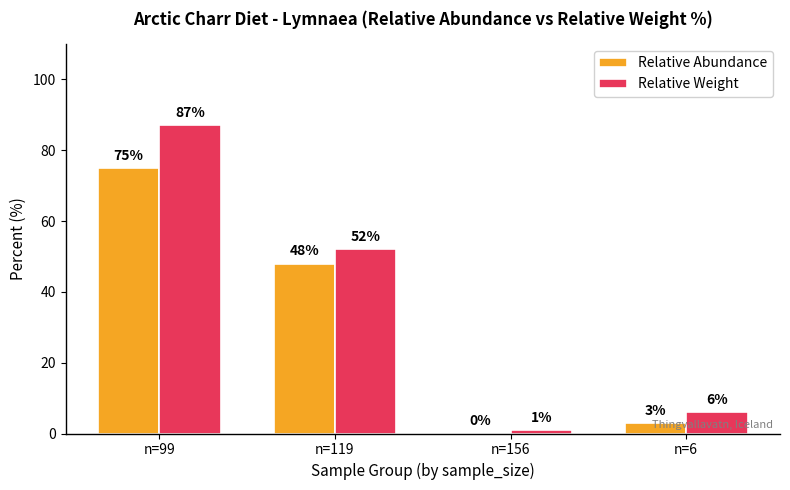

Reading right to left, transcribe all the data shown in this chart.

Relative Abundance: n=6=3	n=156=0	n=119=48	n=99=75
Relative Weight: n=6=6	n=156=1	n=119=52	n=99=87